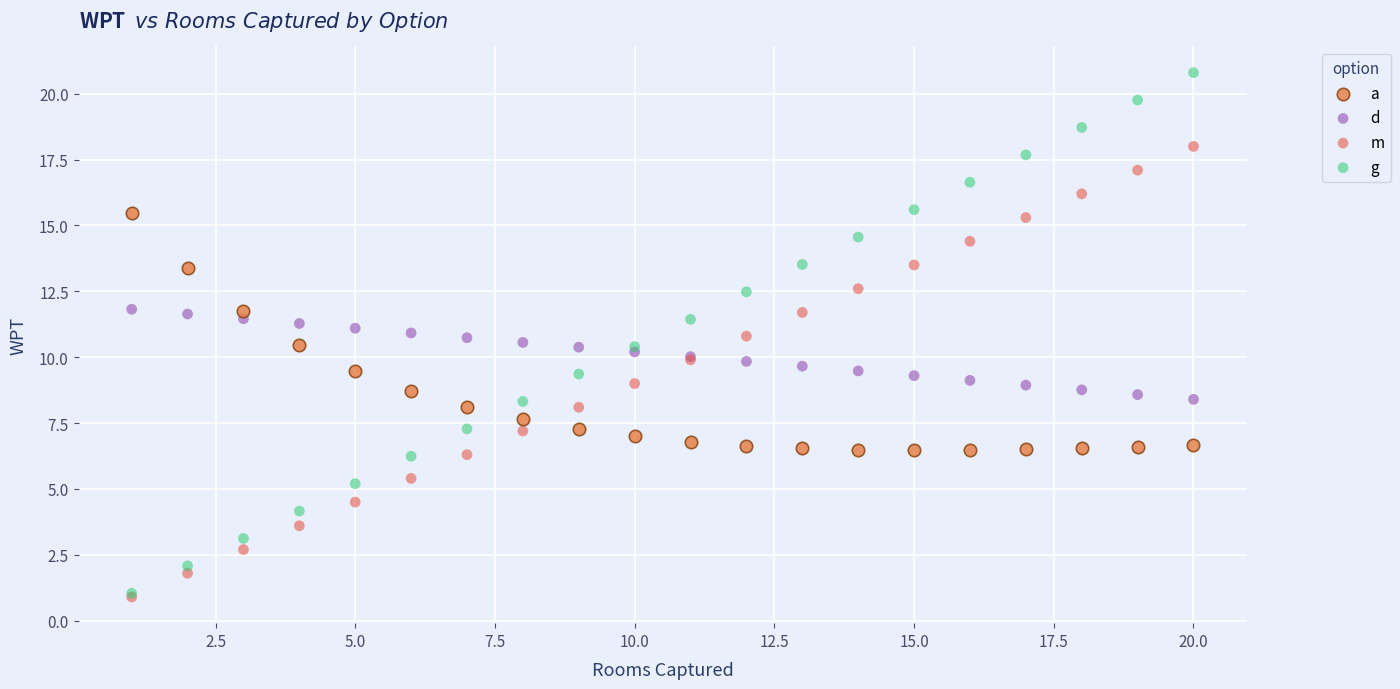

Which series reaches the maximum Y coordinate?

g